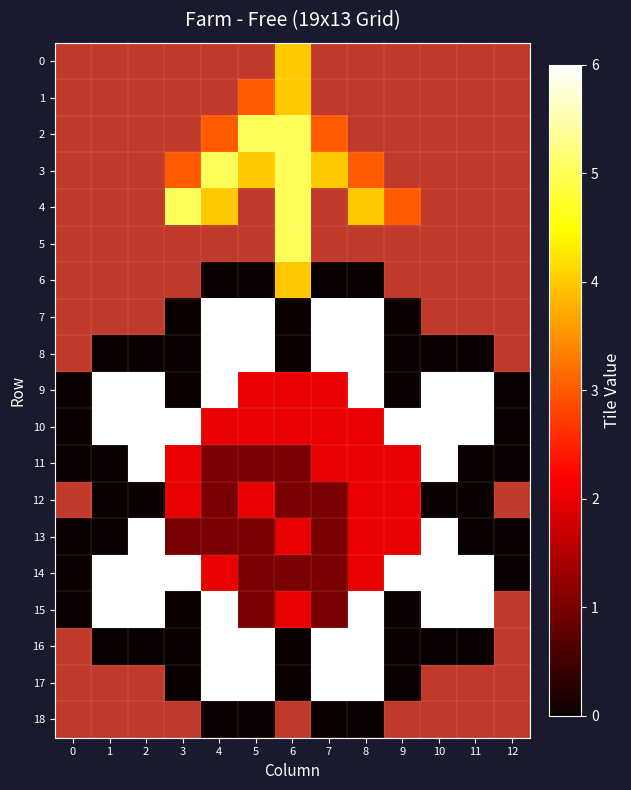

Reading left to right, what are all the values shown in this chart?

0: 0=-1	1=-1	2=-1	3=-1	4=-1	5=-1	6=4	7=-1	8=-1	9=-1	10=-1	11=-1	12=-1
1: 0=-1	1=-1	2=-1	3=-1	4=-1	5=3	6=4	7=-1	8=-1	9=-1	10=-1	11=-1	12=-1
2: 0=-1	1=-1	2=-1	3=-1	4=3	5=5	6=5	7=3	8=-1	9=-1	10=-1	11=-1	12=-1
3: 0=-1	1=-1	2=-1	3=3	4=5	5=4	6=5	7=4	8=3	9=-1	10=-1	11=-1	12=-1
4: 0=-1	1=-1	2=-1	3=5	4=4	5=-1	6=5	7=-1	8=4	9=3	10=-1	11=-1	12=-1
5: 0=-1	1=-1	2=-1	3=-1	4=-1	5=-1	6=5	7=-1	8=-1	9=-1	10=-1	11=-1	12=-1
6: 0=-1	1=-1	2=-1	3=-1	4=0	5=0	6=4	7=0	8=0	9=-1	10=-1	11=-1	12=-1
7: 0=-1	1=-1	2=-1	3=0	4=6	5=6	6=0	7=6	8=6	9=0	10=-1	11=-1	12=-1
8: 0=-1	1=0	2=0	3=0	4=6	5=6	6=0	7=6	8=6	9=0	10=0	11=0	12=-1
9: 0=0	1=6	2=6	3=0	4=6	5=2	6=2	7=2	8=6	9=0	10=6	11=6	12=0
10: 0=0	1=6	2=6	3=6	4=2	5=2	6=2	7=2	8=2	9=6	10=6	11=6	12=0
11: 0=0	1=0	2=6	3=2	4=1	5=1	6=1	7=2	8=2	9=2	10=6	11=0	12=0
12: 0=-1	1=0	2=0	3=2	4=1	5=2	6=1	7=1	8=2	9=2	10=0	11=0	12=-1
13: 0=0	1=0	2=6	3=1	4=1	5=1	6=2	7=1	8=2	9=2	10=6	11=0	12=0
14: 0=0	1=6	2=6	3=6	4=2	5=1	6=1	7=1	8=2	9=6	10=6	11=6	12=0
15: 0=0	1=6	2=6	3=0	4=6	5=1	6=2	7=1	8=6	9=0	10=6	11=6	12=-1
16: 0=-1	1=0	2=0	3=0	4=6	5=6	6=0	7=6	8=6	9=0	10=0	11=0	12=-1
17: 0=-1	1=-1	2=-1	3=0	4=6	5=6	6=0	7=6	8=6	9=0	10=-1	11=-1	12=-1
18: 0=-1	1=-1	2=-1	3=-1	4=0	5=0	6=-1	7=0	8=0	9=-1	10=-1	11=-1	12=-1